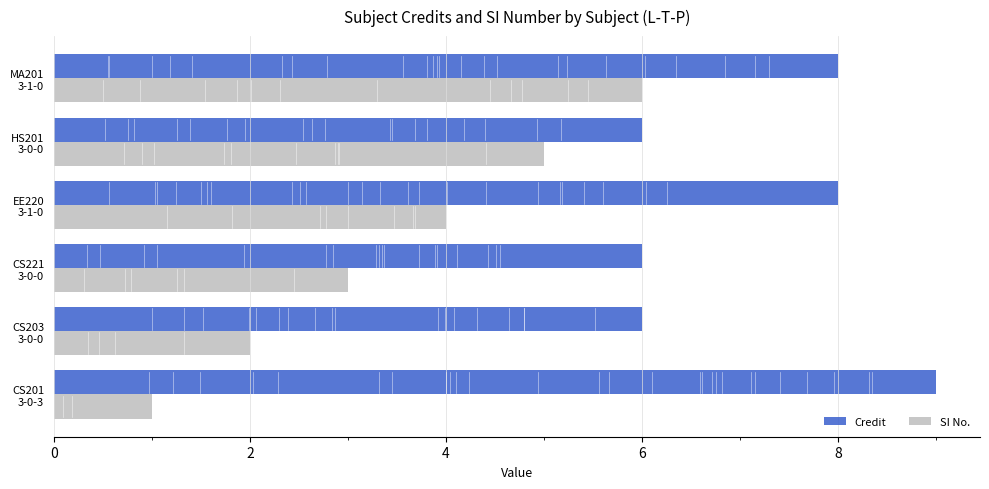

Which series has the largest total across all categories?

Credit